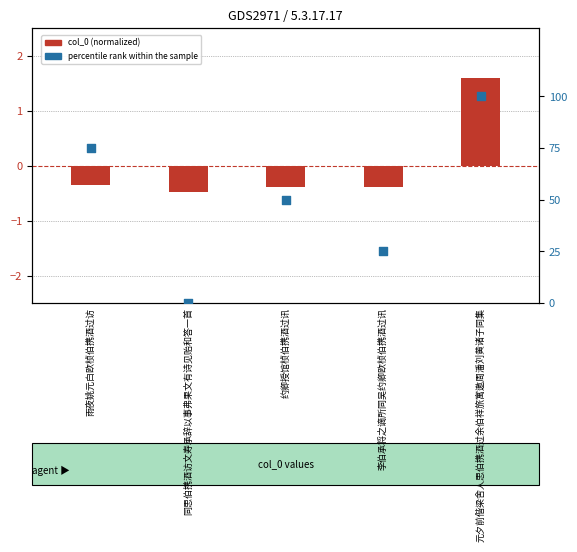

At which category is the sum across all series the highest?

元夕前偕梁舍人思伯携酒过余伯祥旅寓邀周潘刘黄诸子同集